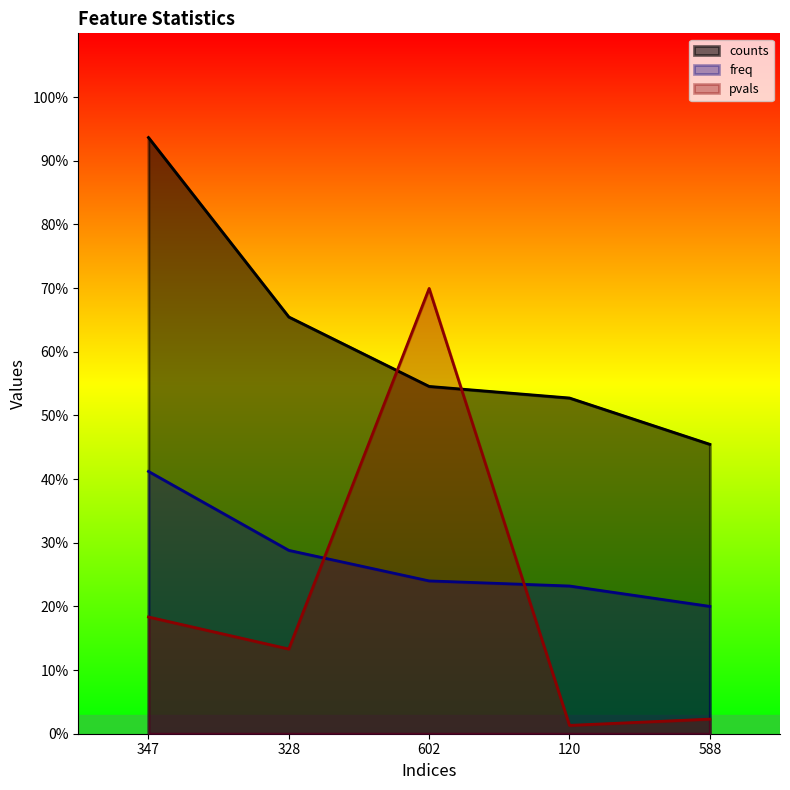

Is the value of freq at 588 greater than the value of counts at 602?

No